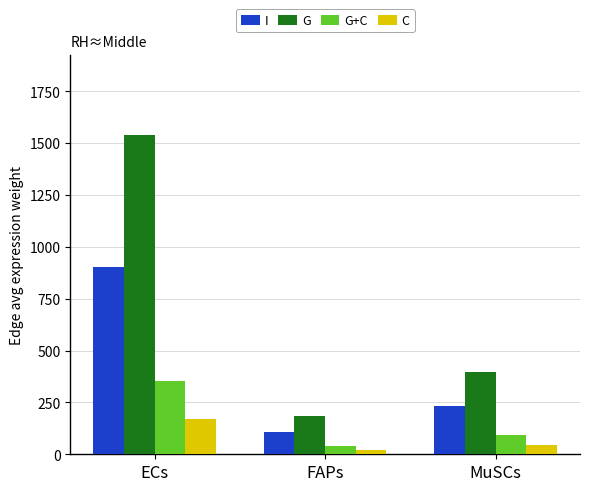

What is the minimum value shown in the chart?

20.3